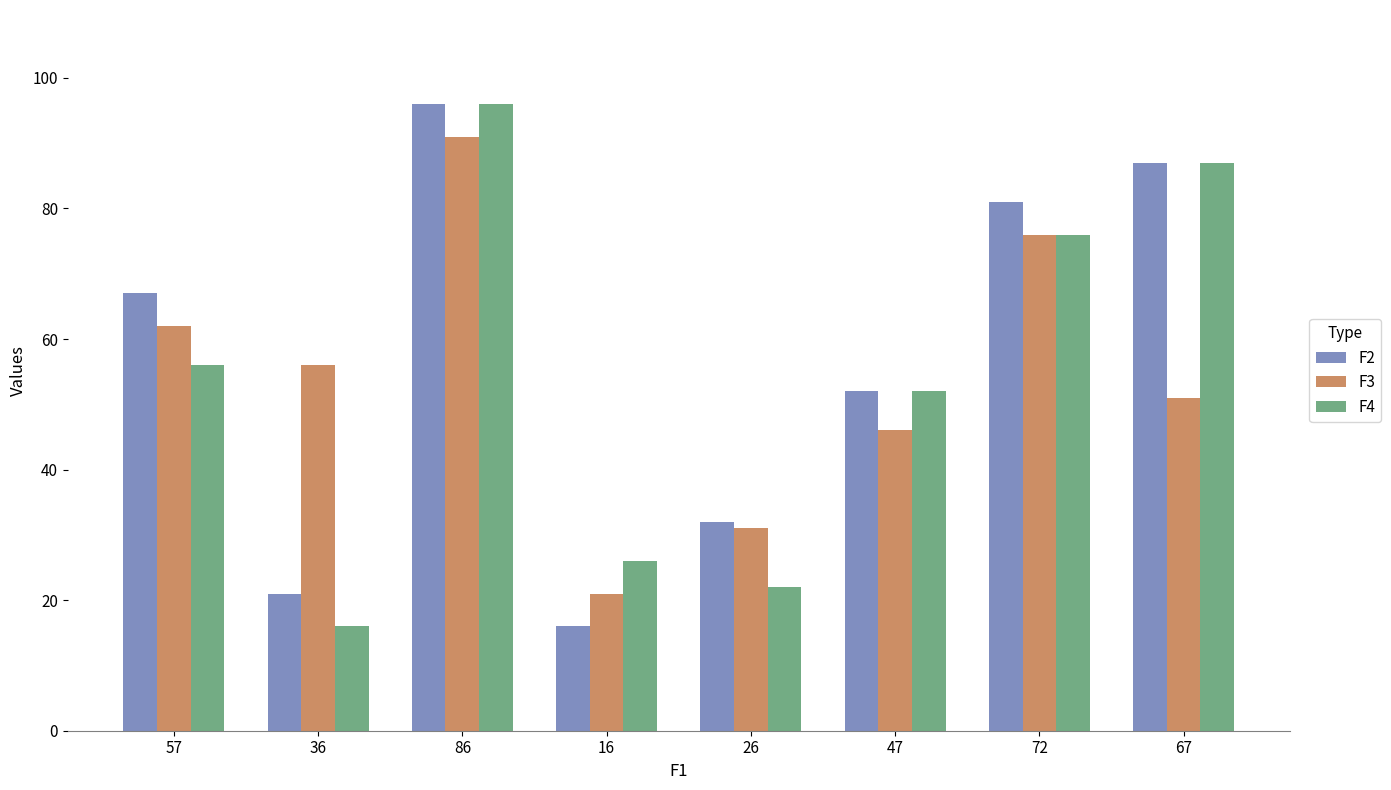

Which category has the lowest value in the F2 series?

16